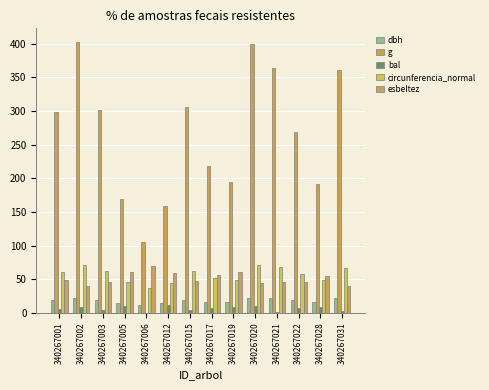

List the labels in order of bal value, largest first.

340267012, 340267005, 340267020, 340267002, 340267028, 340267019, 340267017, 340267022, 340267001, 340267003, 340267015, 340267031, 340267021, 340267006